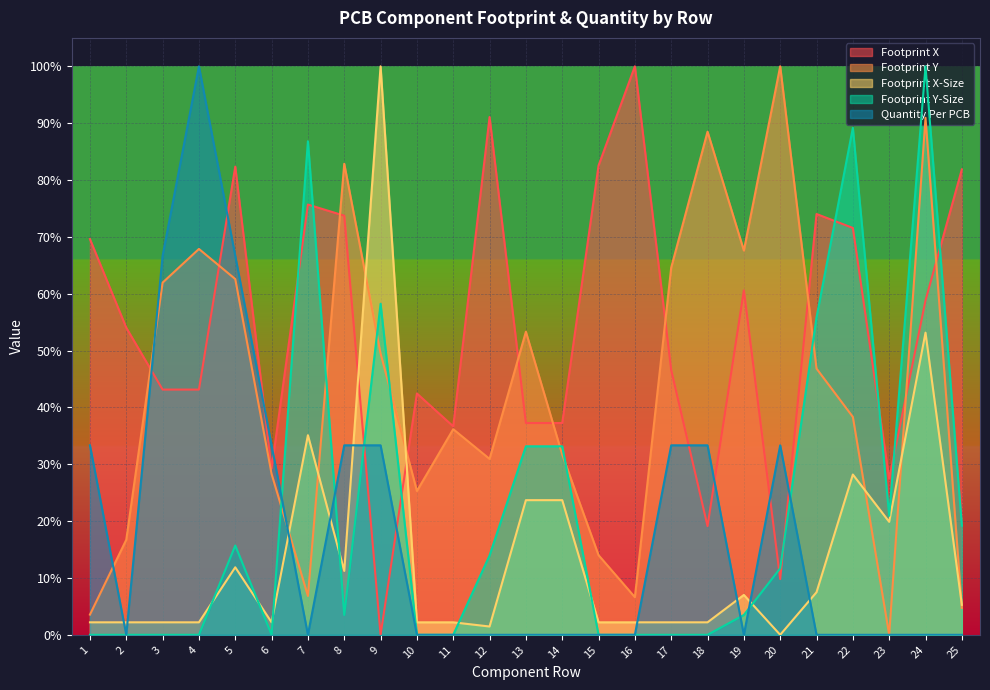

Which series ends up on top after the final intersection of Footprint Y-Size and Footprint X-Size?

Footprint Y-Size